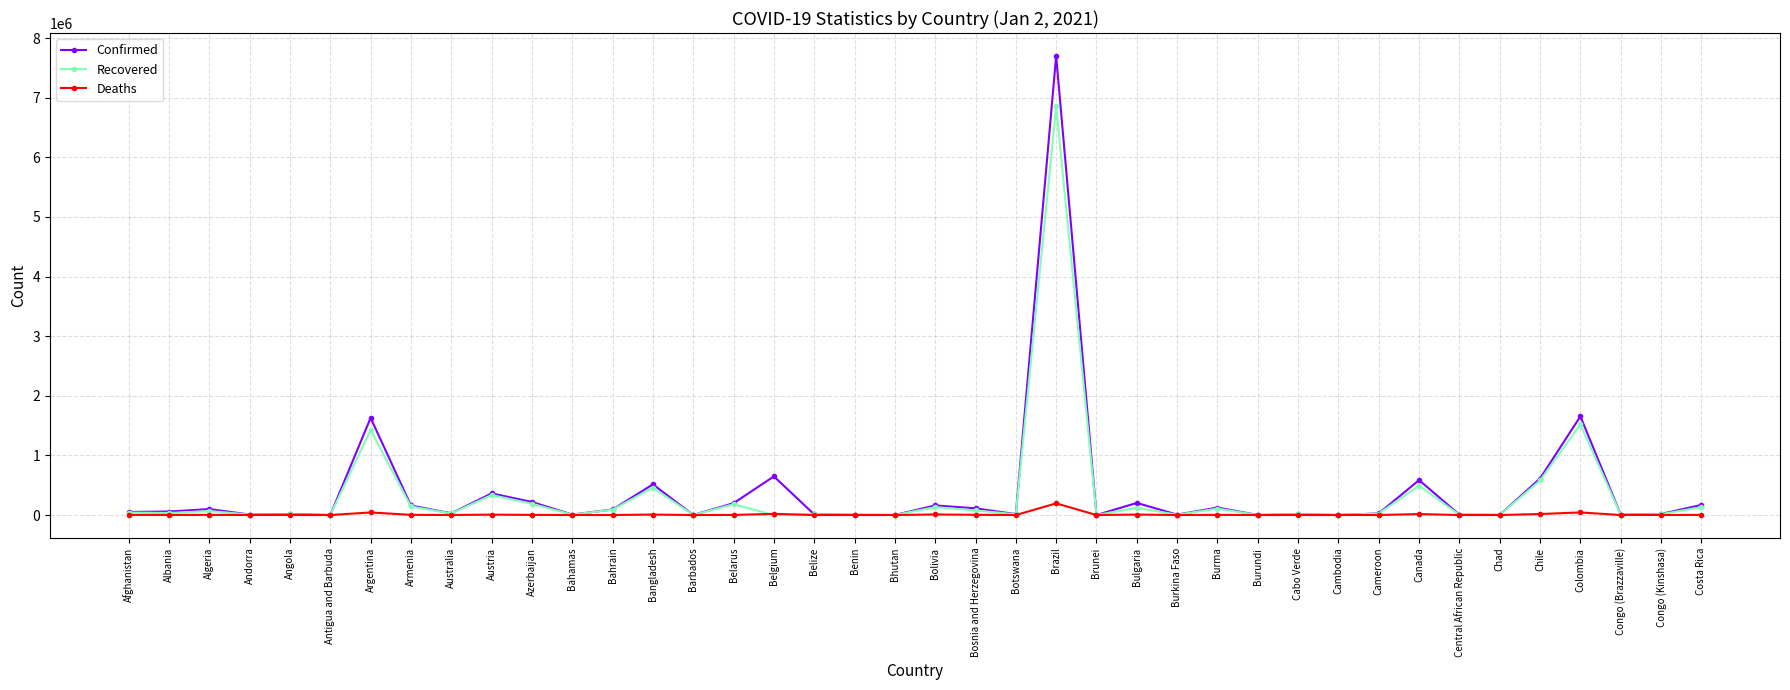

At which category is the sum across all series the highest?

Brazil